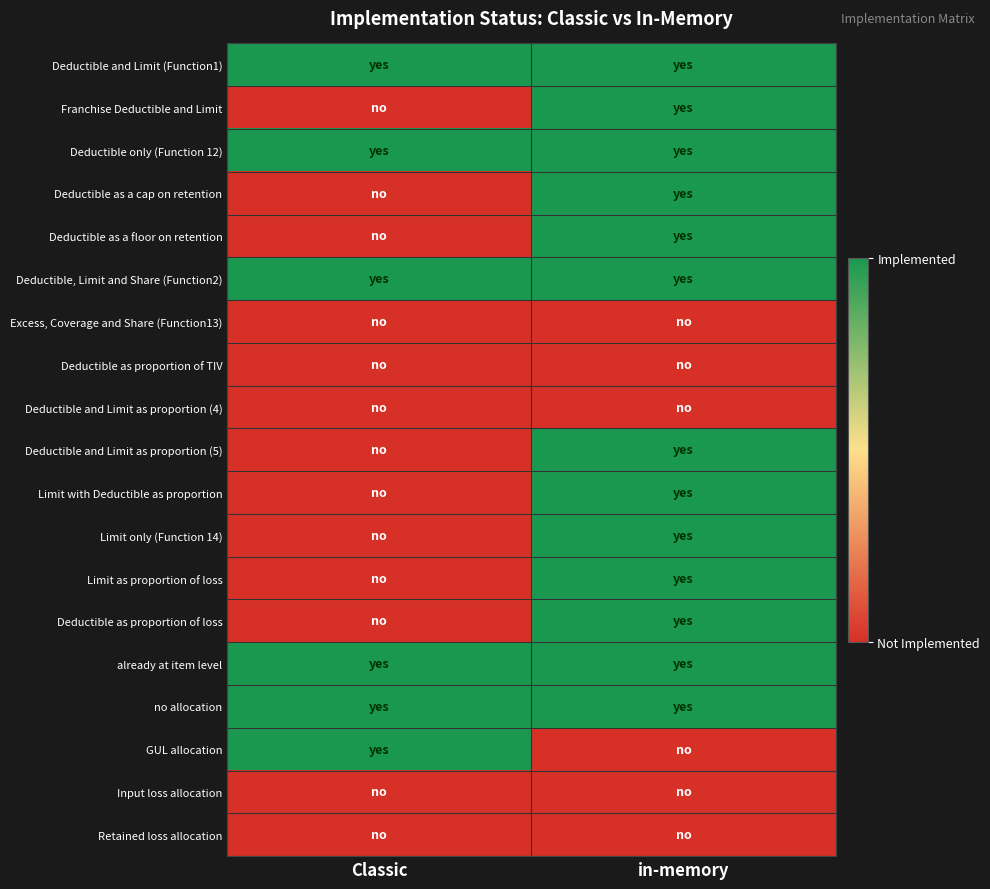

Which series changed the most between Classic and in-memory?

Franchise Deductible and Limit